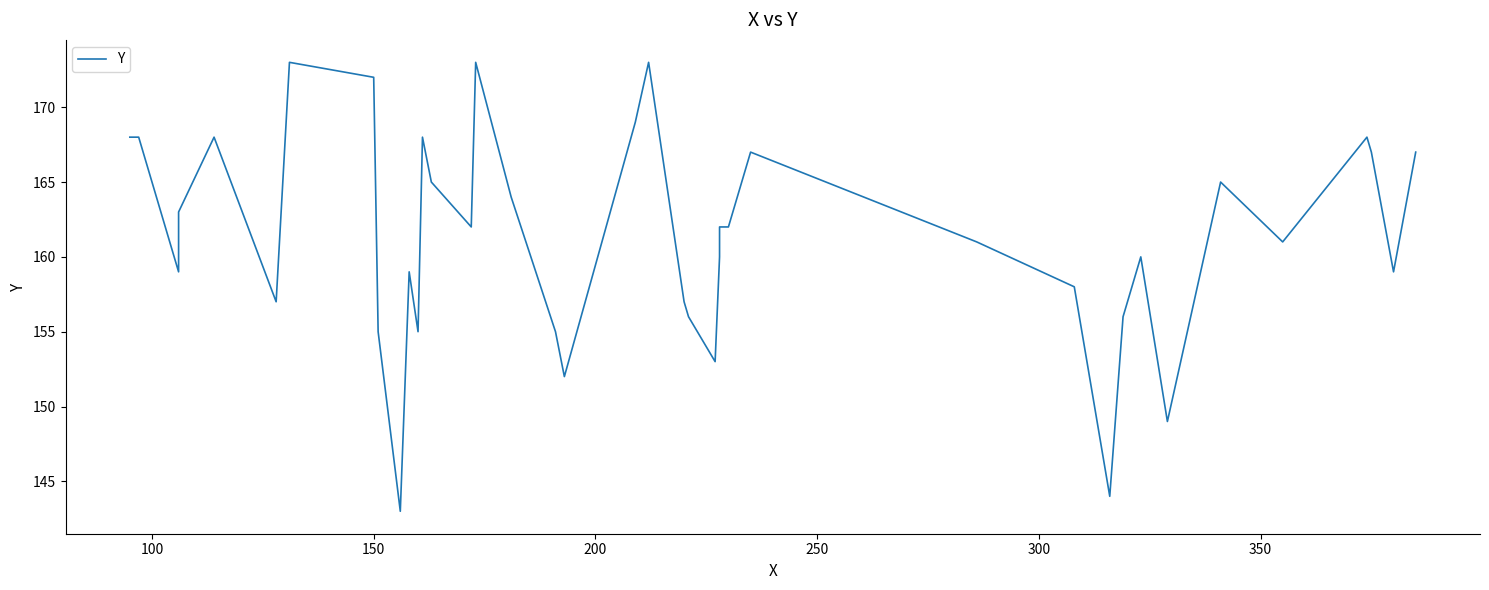

What is the minimum value shown in the chart?

143